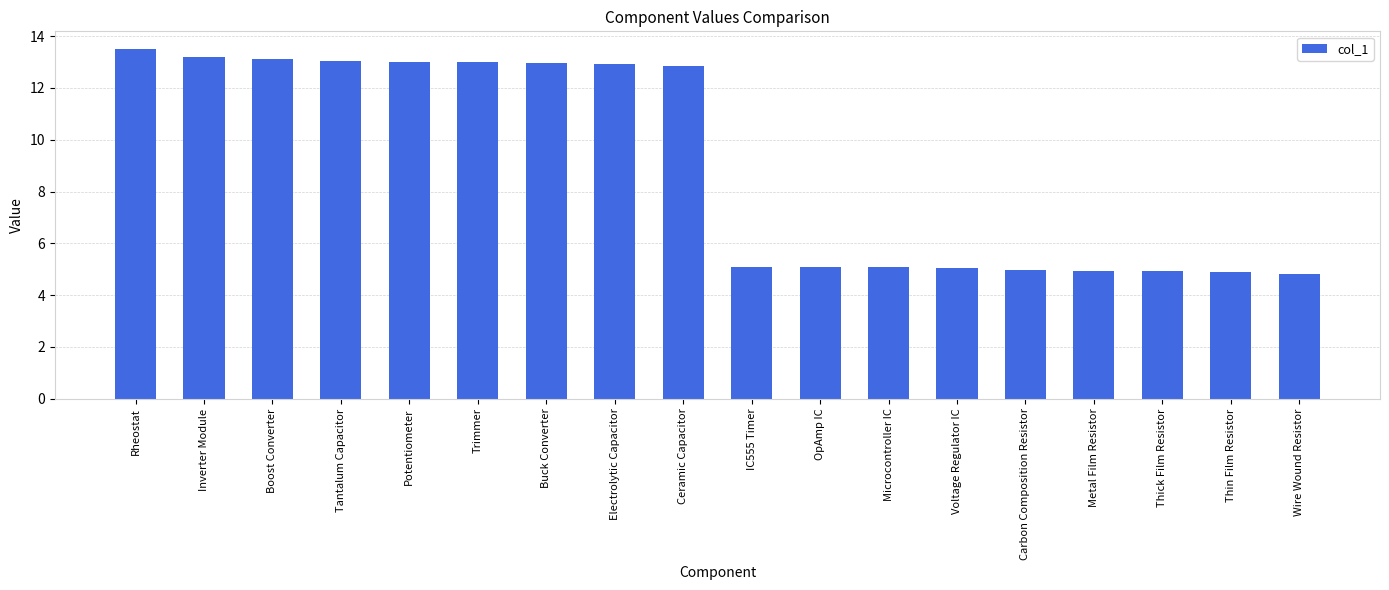

The value at Thick Film Resistor is 1.2. True or false?

False